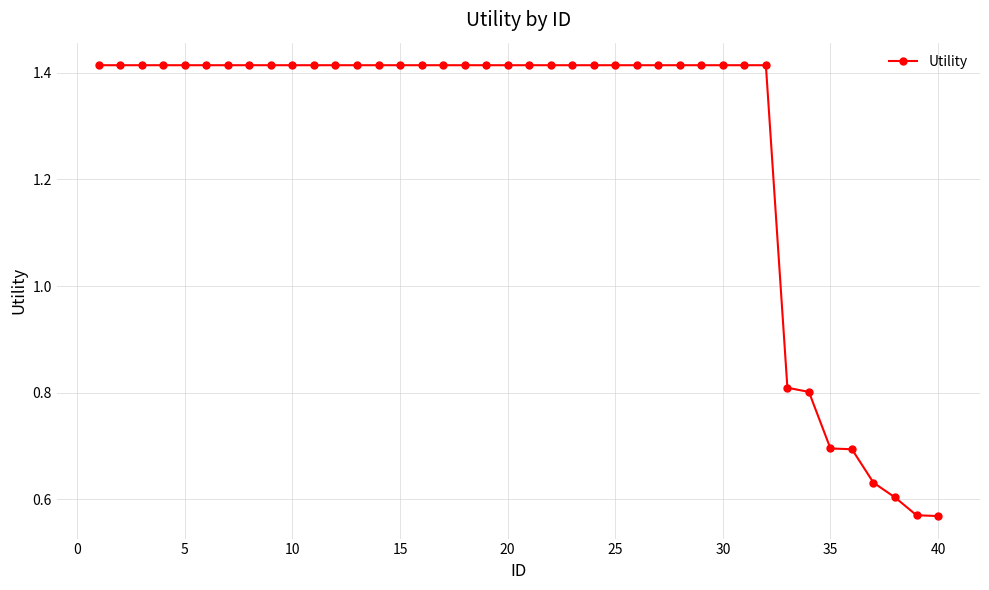

What is the sum of all values?

50.6